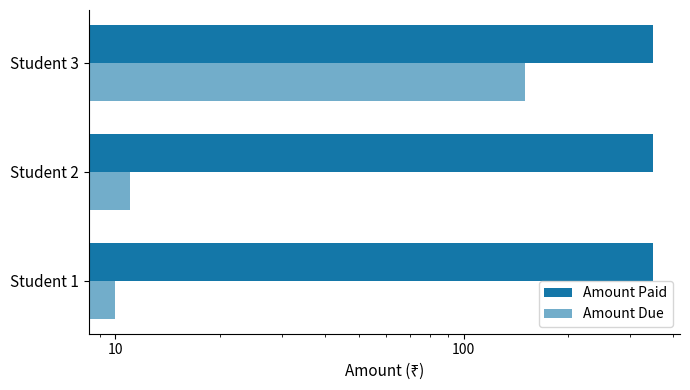

Reading left to right, list all the values displayed in this chart.

Amount Paid: 0.3	0.3	0.3
Amount Due: 10.0	11.0	150.0